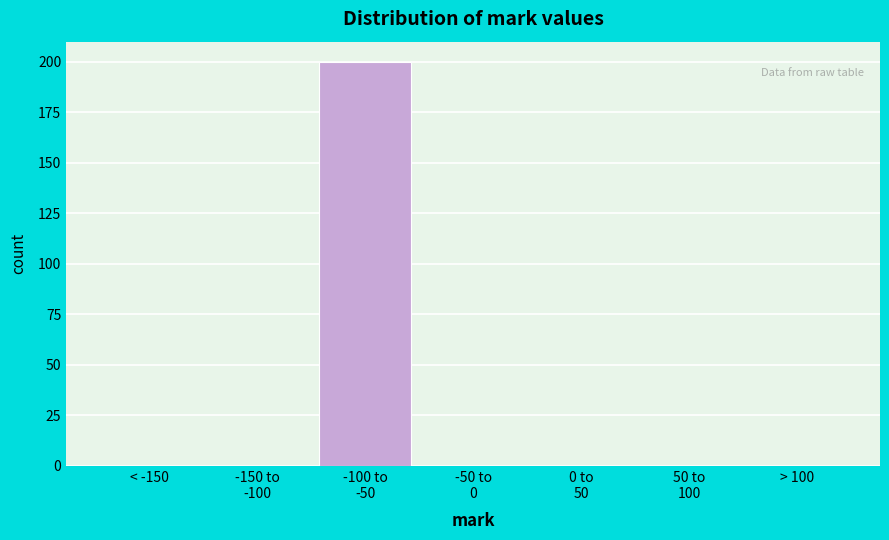

What is the sum of all values?

200